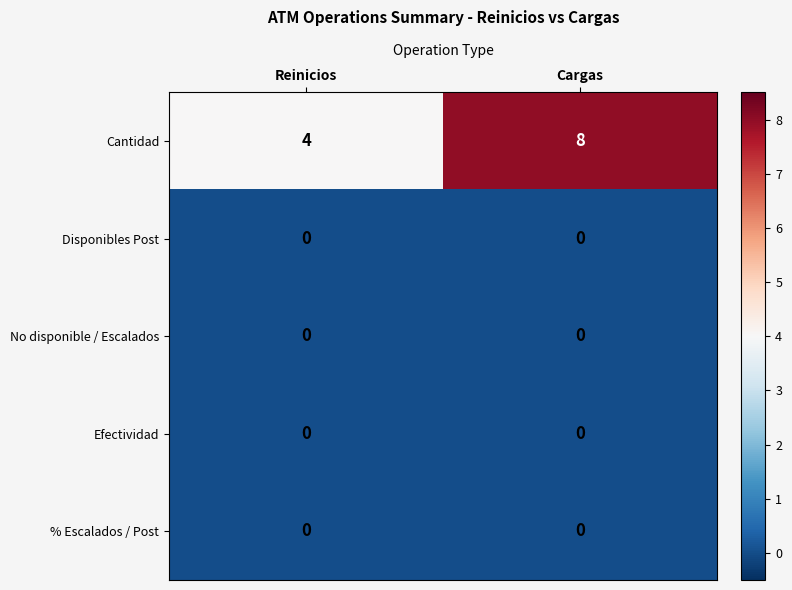

What is the total value across all series at Reinicios?

4